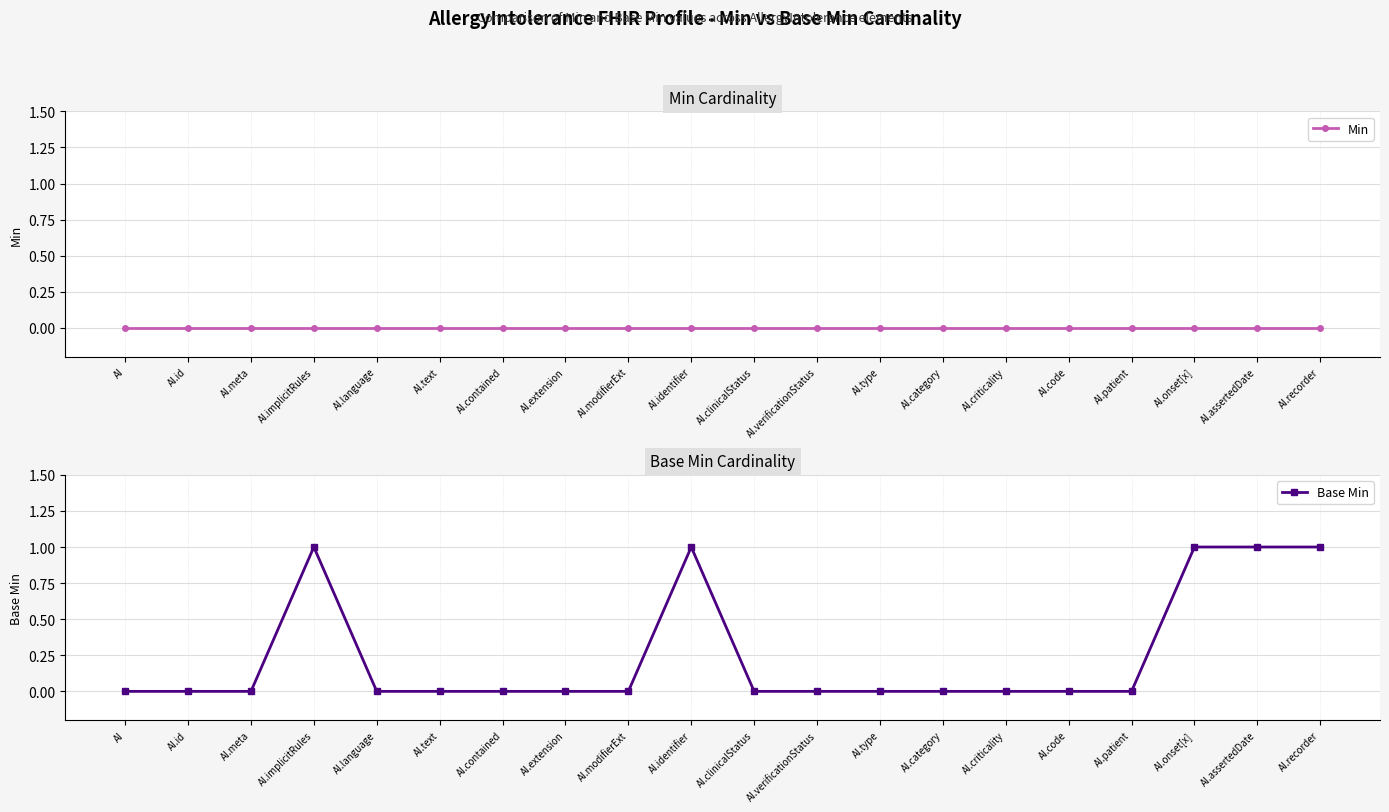

Where is Min nearest to the value 0?

AI